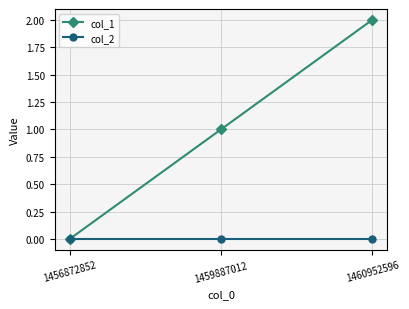

What is the average value of the col_1 series?

1